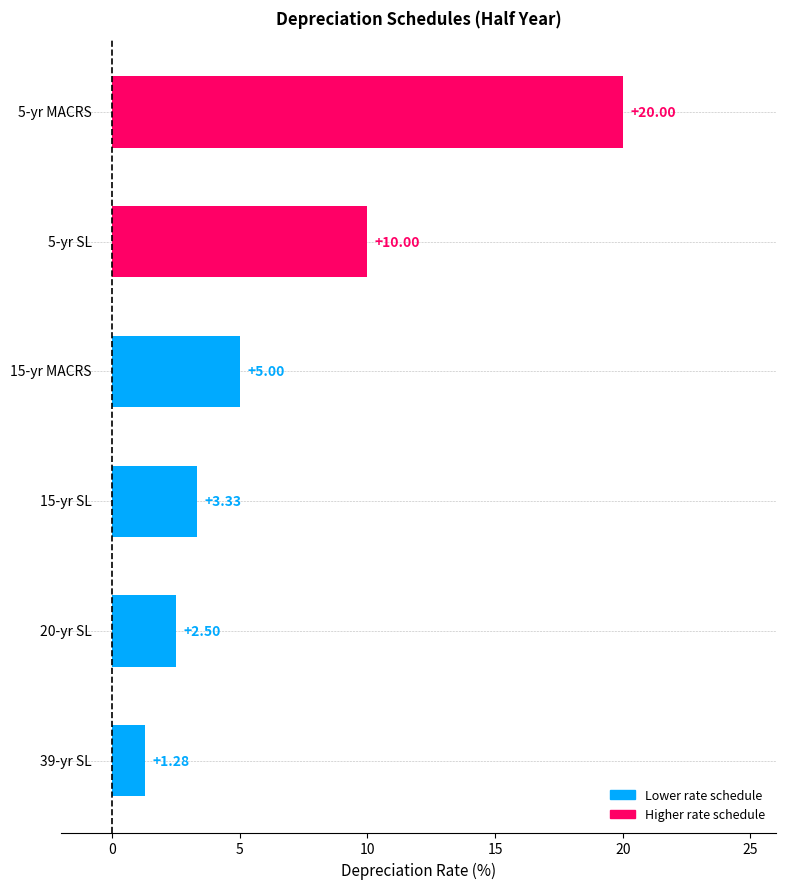

What is the sum of all values?

42.1